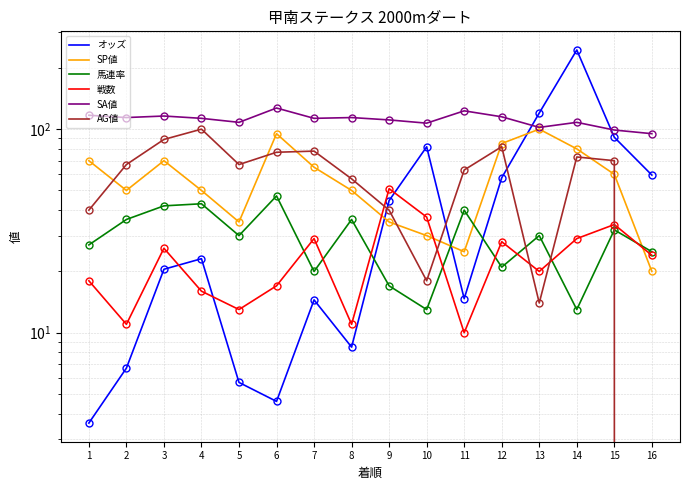

At which label does AG値 first exceed 67?

3